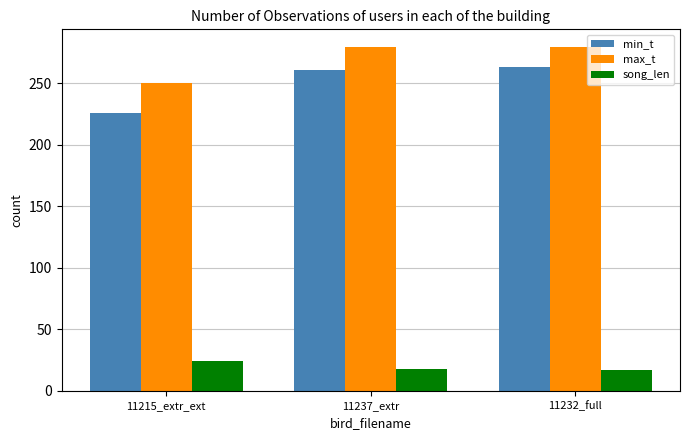

How many distinct data groups are displayed?

3